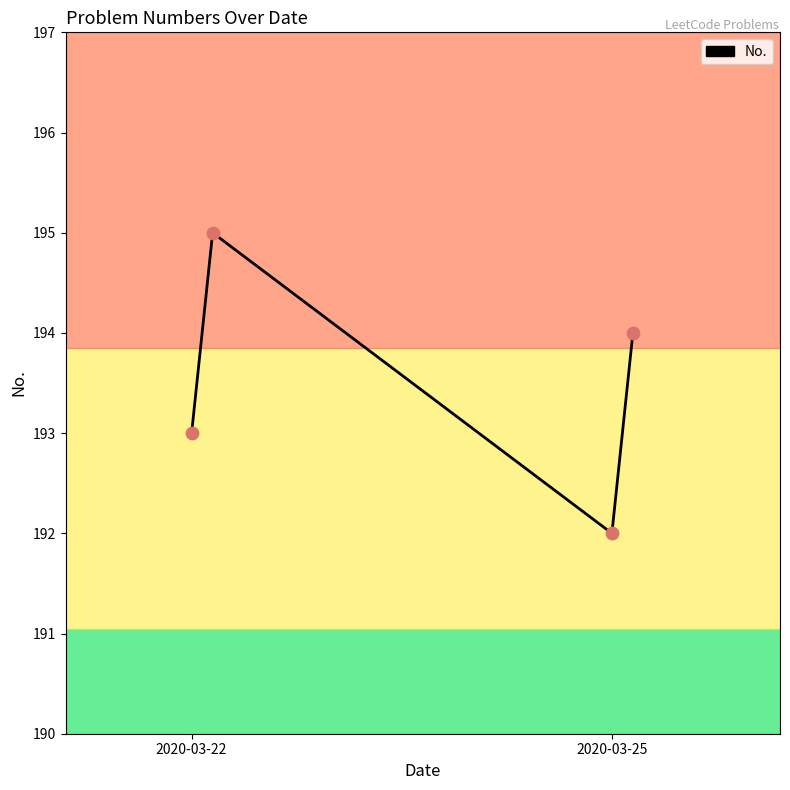

True or false: there are more than 1 points higher than both neighbors.

False